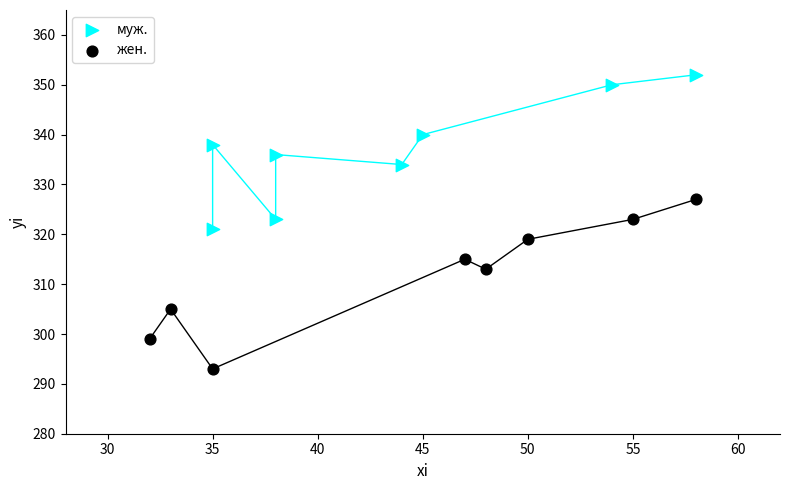

Which series contains the lowest Y value?

жен.